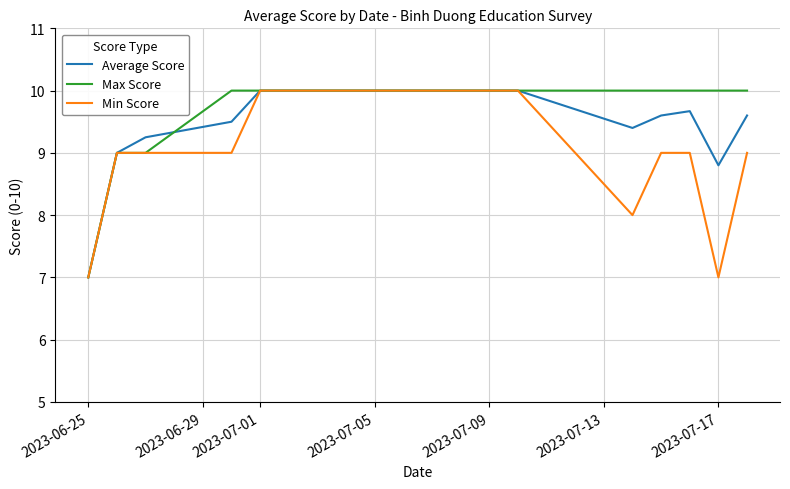

List the series in order of their overall mean, highest first.

Max Score, Average Score, Min Score